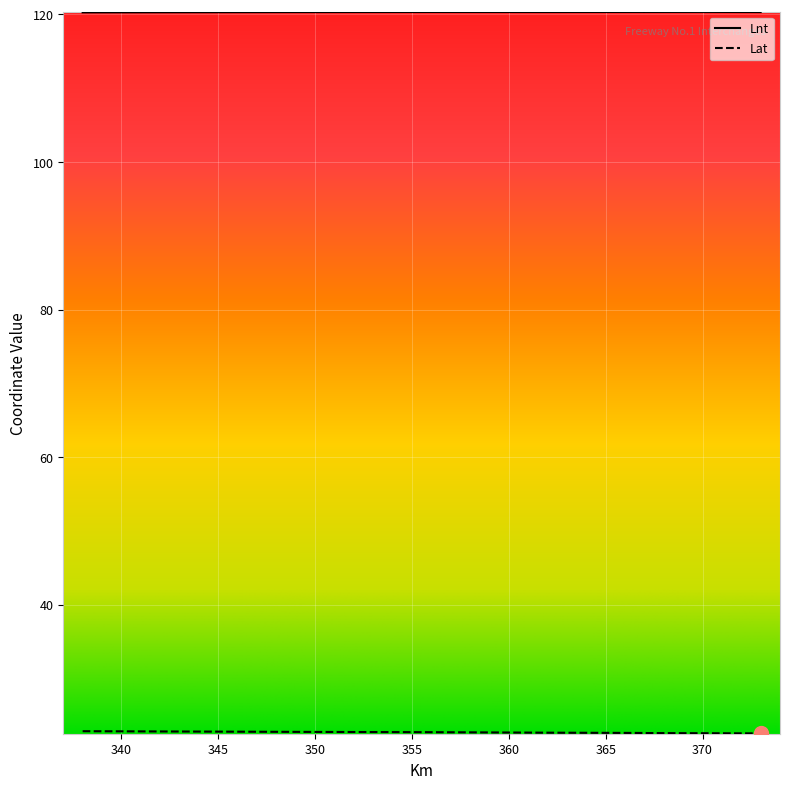

What is the value of the Lat point at the 1st from the left?

22.9